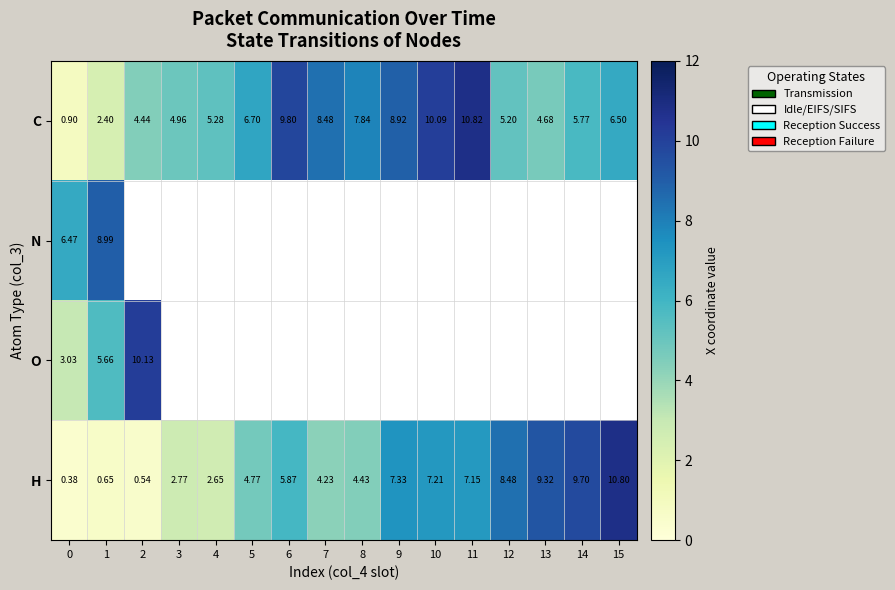

Is the value of C at 3 greater than the value of O at 0?

Yes